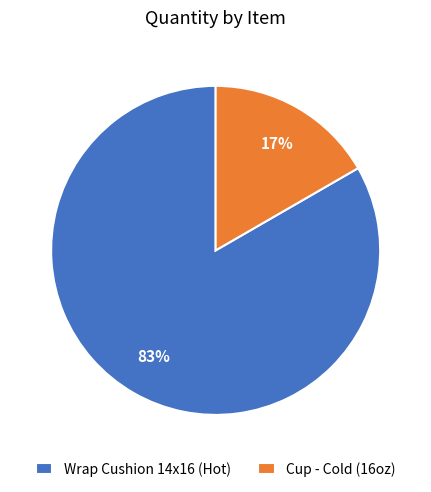

How many slices are in this pie chart?

2